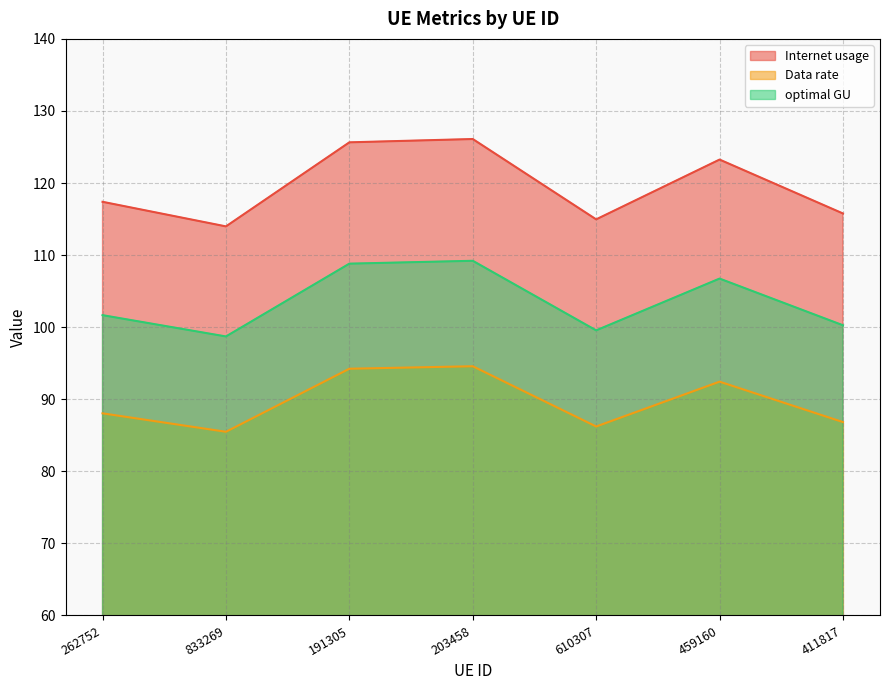

What is the maximum value for Internet usage?

126.1